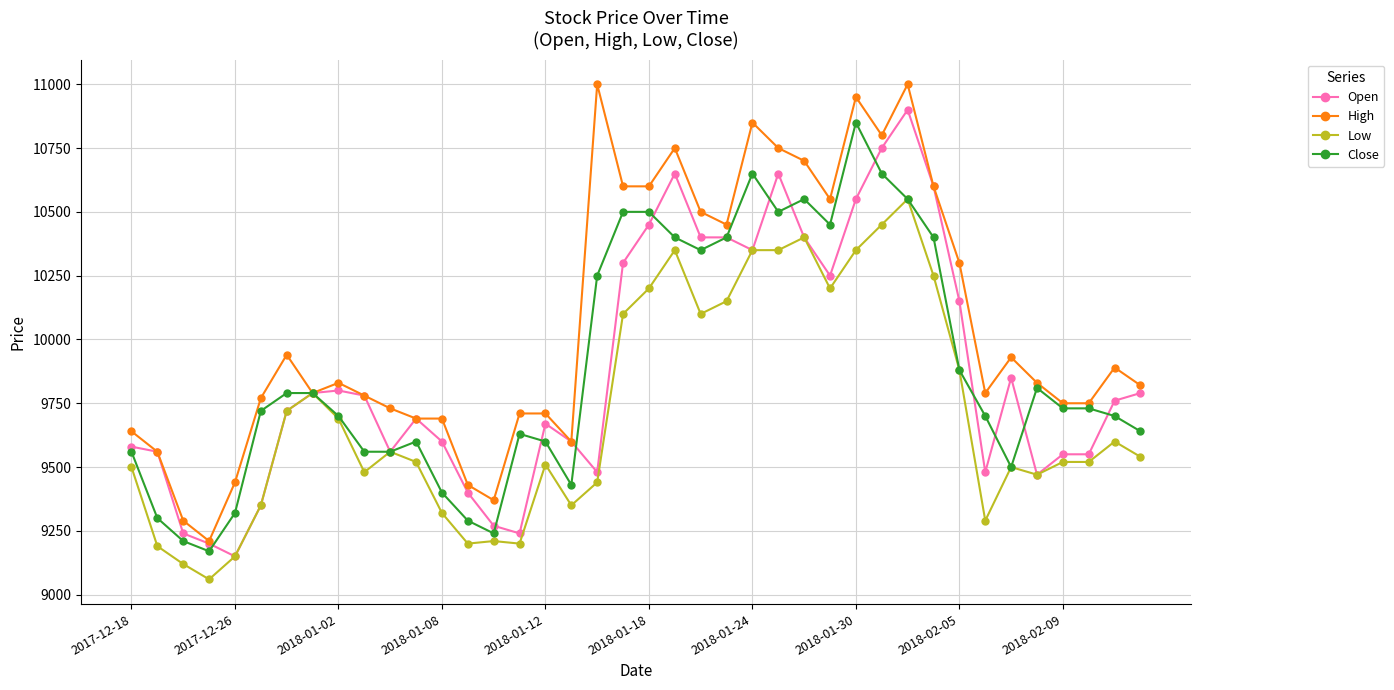

Which series has the largest total across all categories?

High